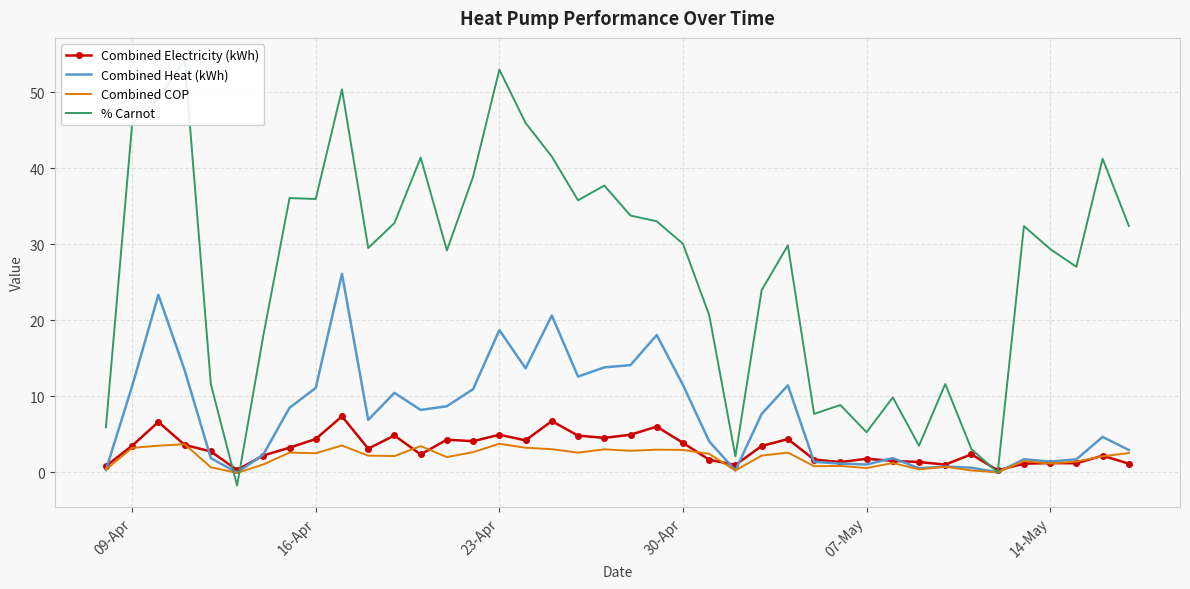

How many categories are shown in the chart?

40